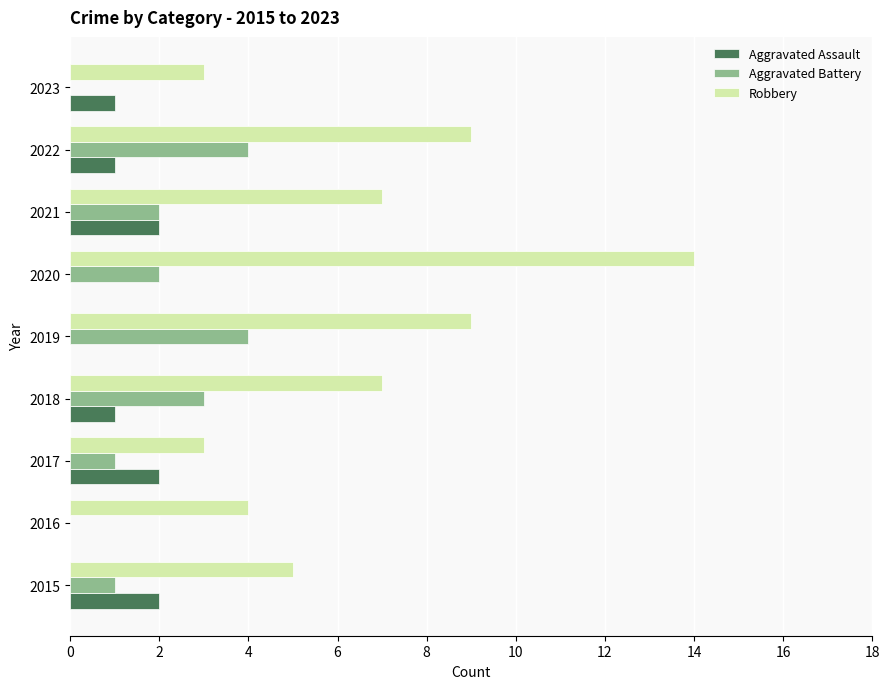

What value does the Robbery series have at 2015?

5